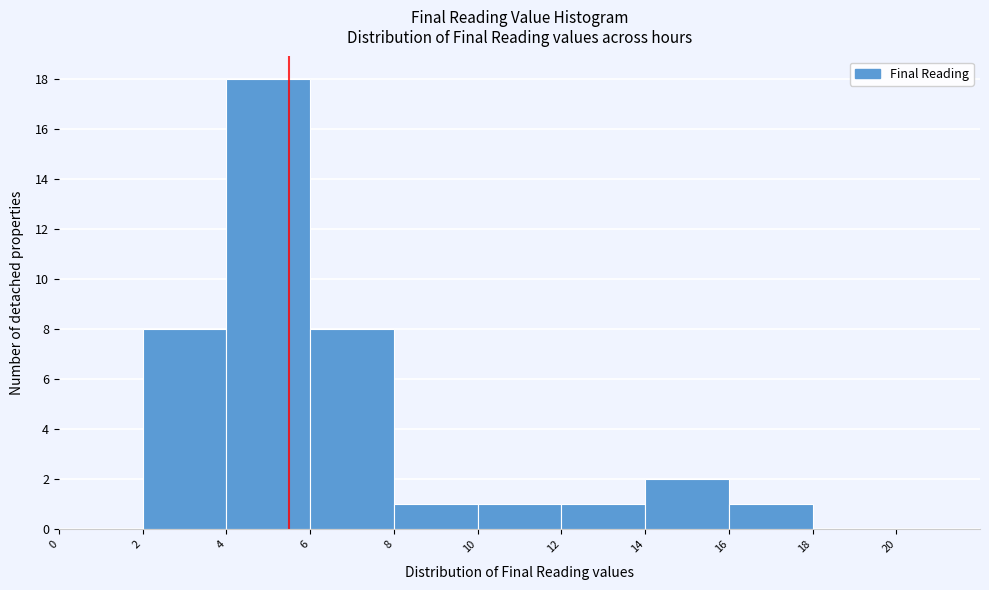

Reading left to right, list every bar in this chart as the range it spans on the x-axis followed by its height. The values are not printed on the chart, so give them approximately, as read against the axis.

0 to 2: 0
2 to 4: 8
4 to 6: 18
6 to 8: 8
8 to 10: 1
10 to 12: 1
12 to 14: 1
14 to 16: 2
16 to 18: 1
18 to 20: 0